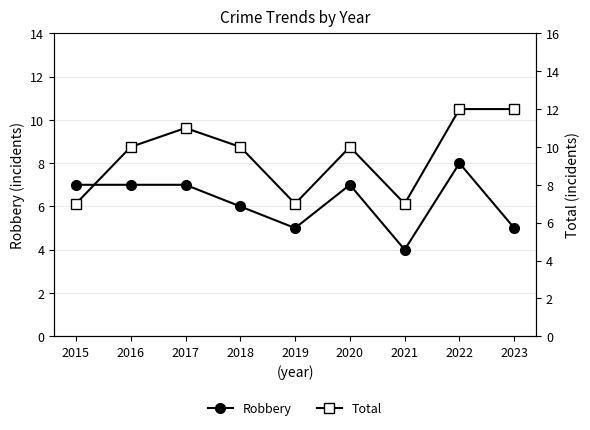

At how many categories does at least one series exceed 9?

6